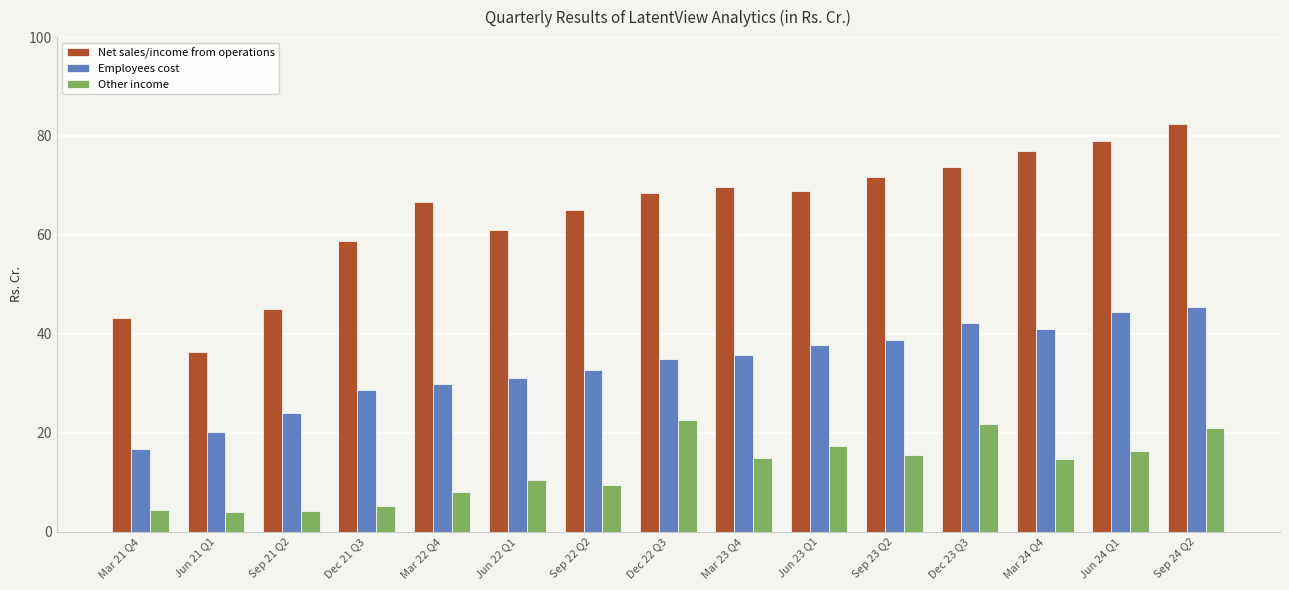

At which category is the sum across all series the highest?

Sep 24 Q2